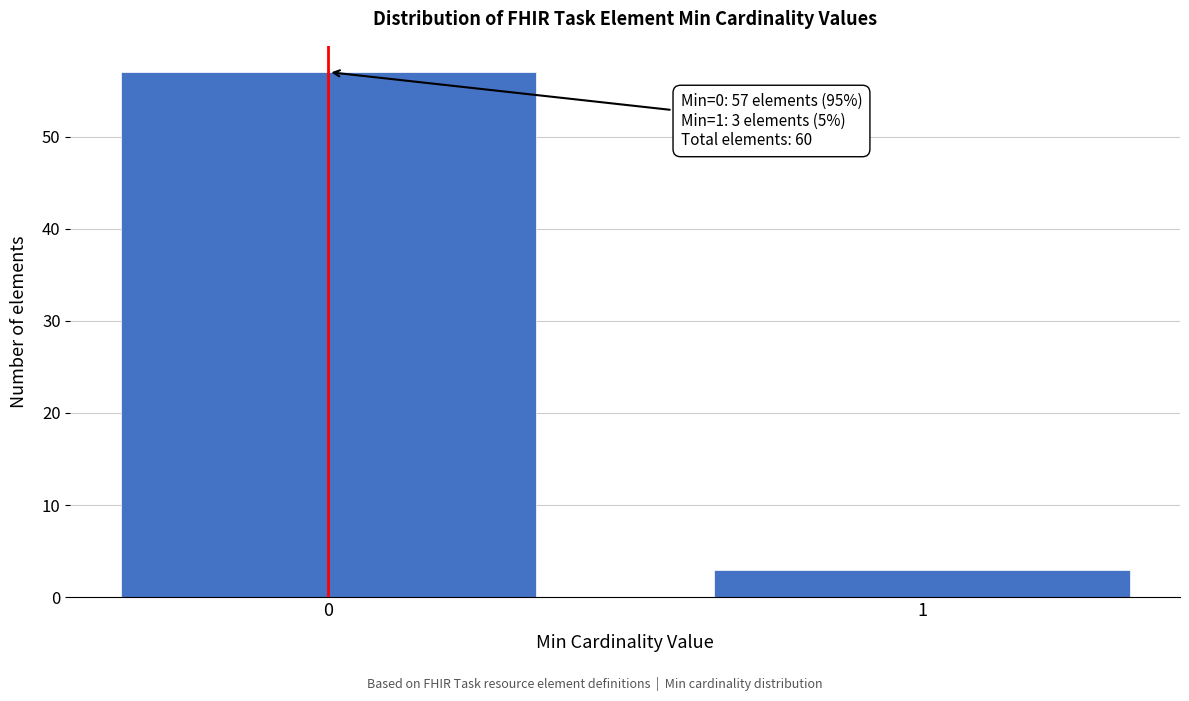

Reading right to left, extract all data points from this chart.

3	57